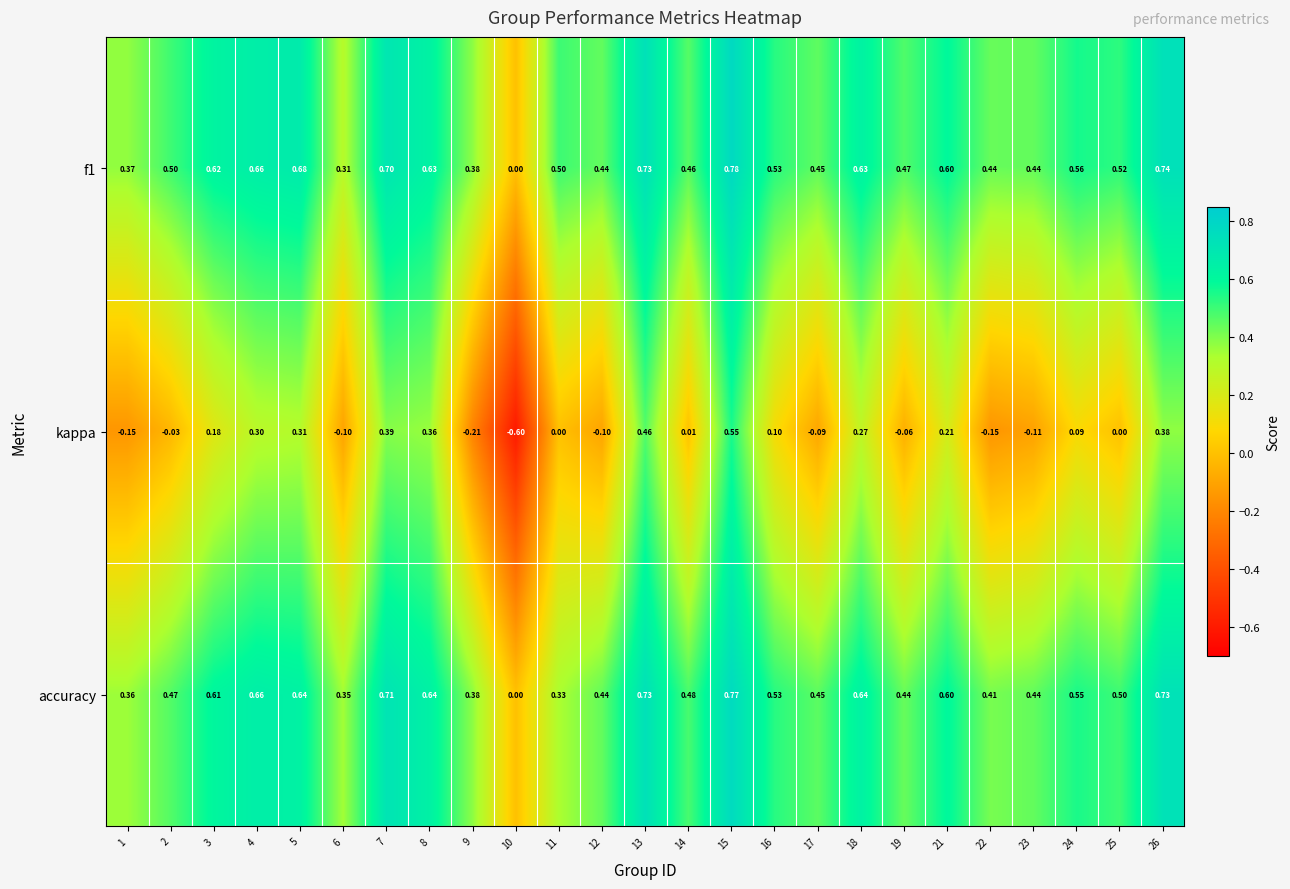

Which series changed the most between 4 and 8?

kappa